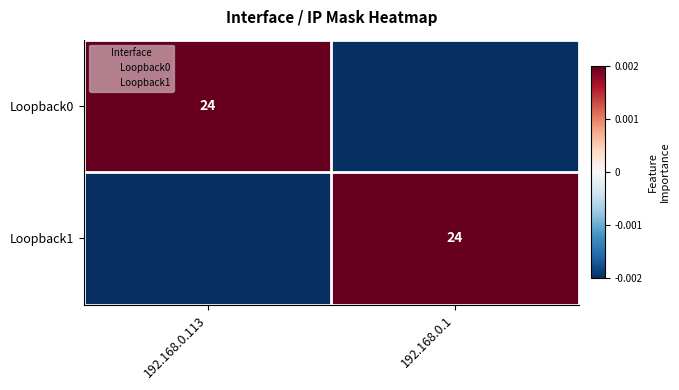

Which category has the lowest value in the Loopback0 series?

192.168.0.1